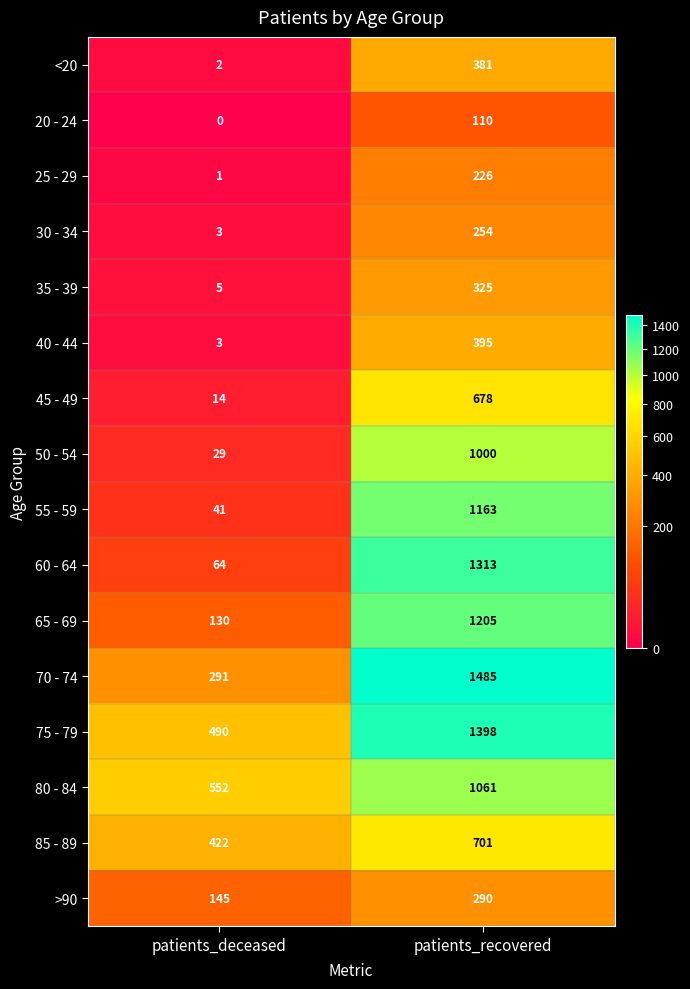

At which category is the sum across all series the highest?

patients_recovered